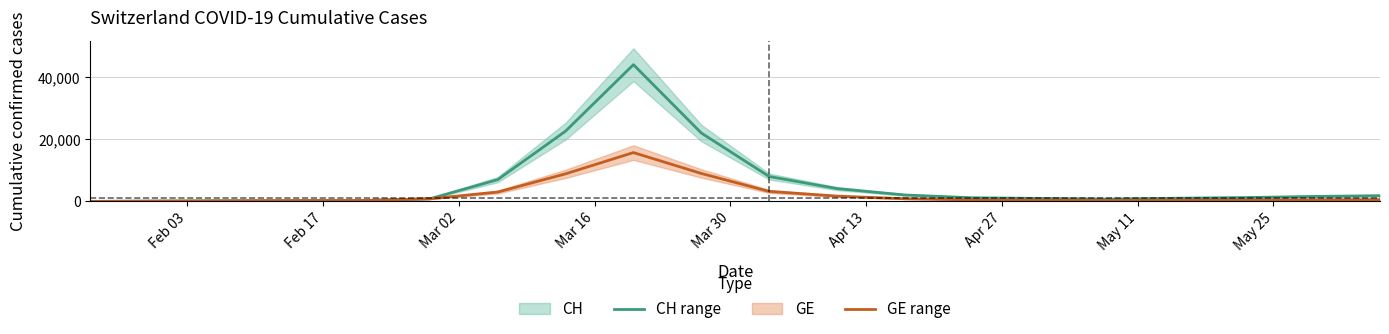

Rank the series by their average value, from lowest to highest.

GE, CH